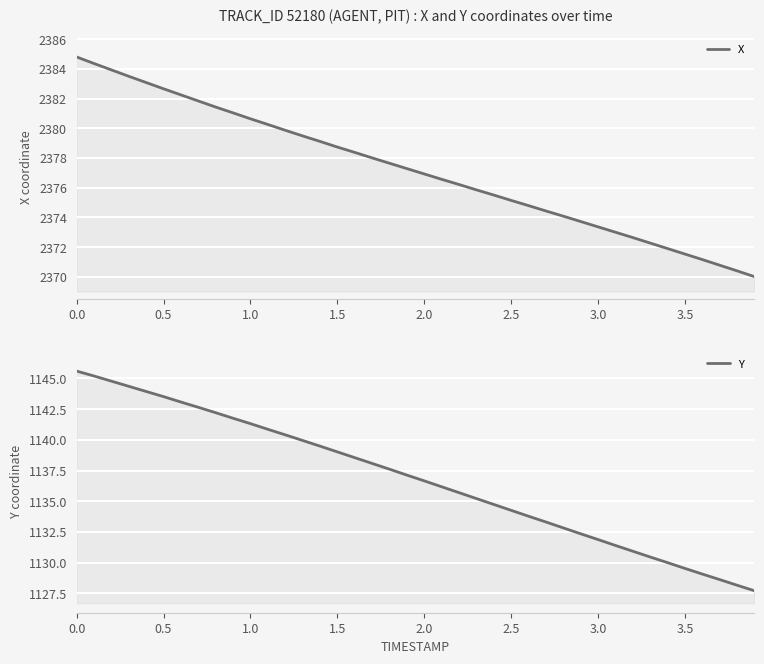

Which series has the largest total across all categories?

X